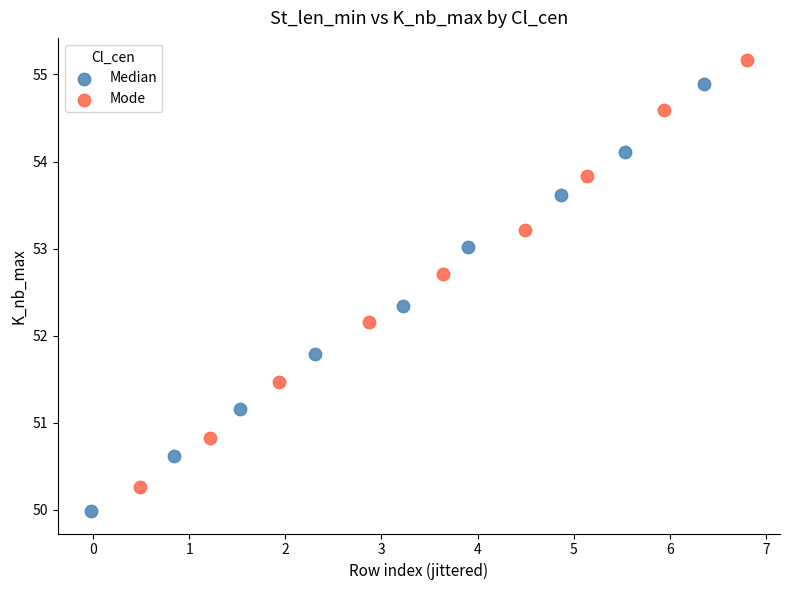

Which series contains the lowest Y value?

Median